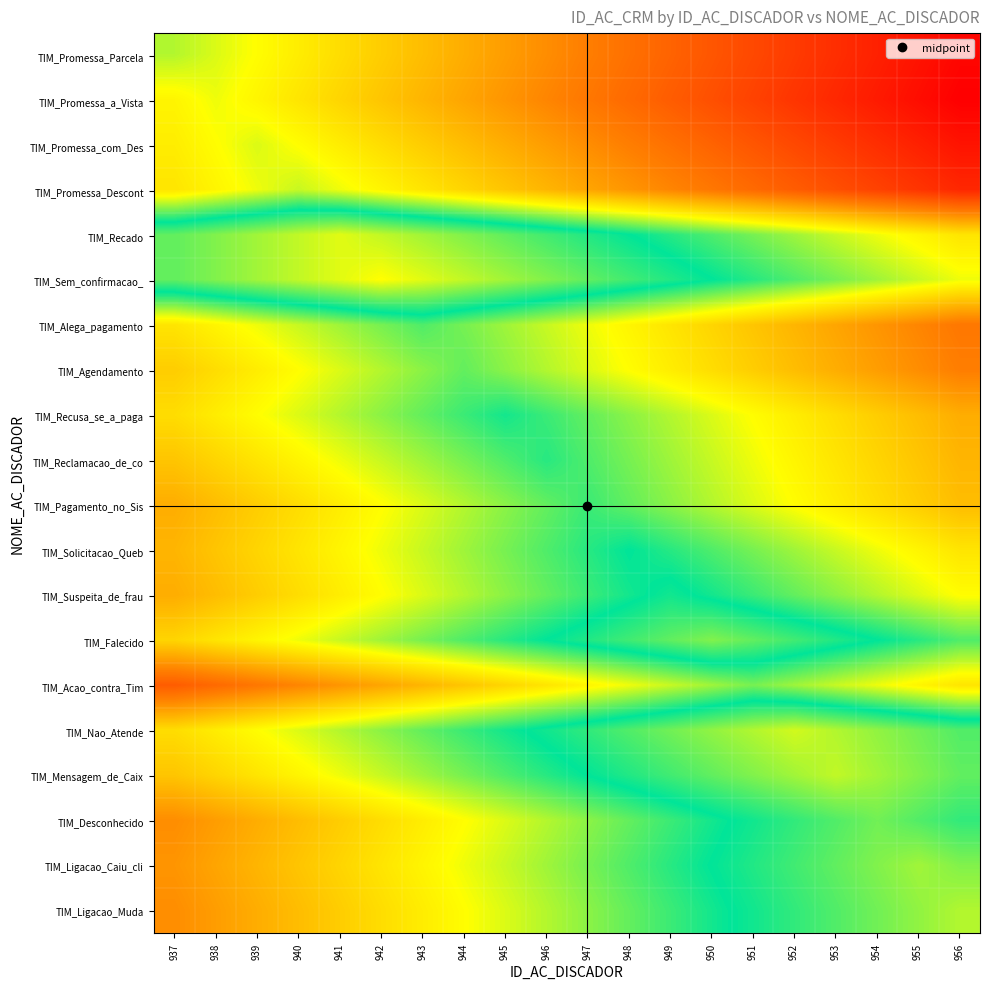

What is the spread (max minus min) of values at 940?

40